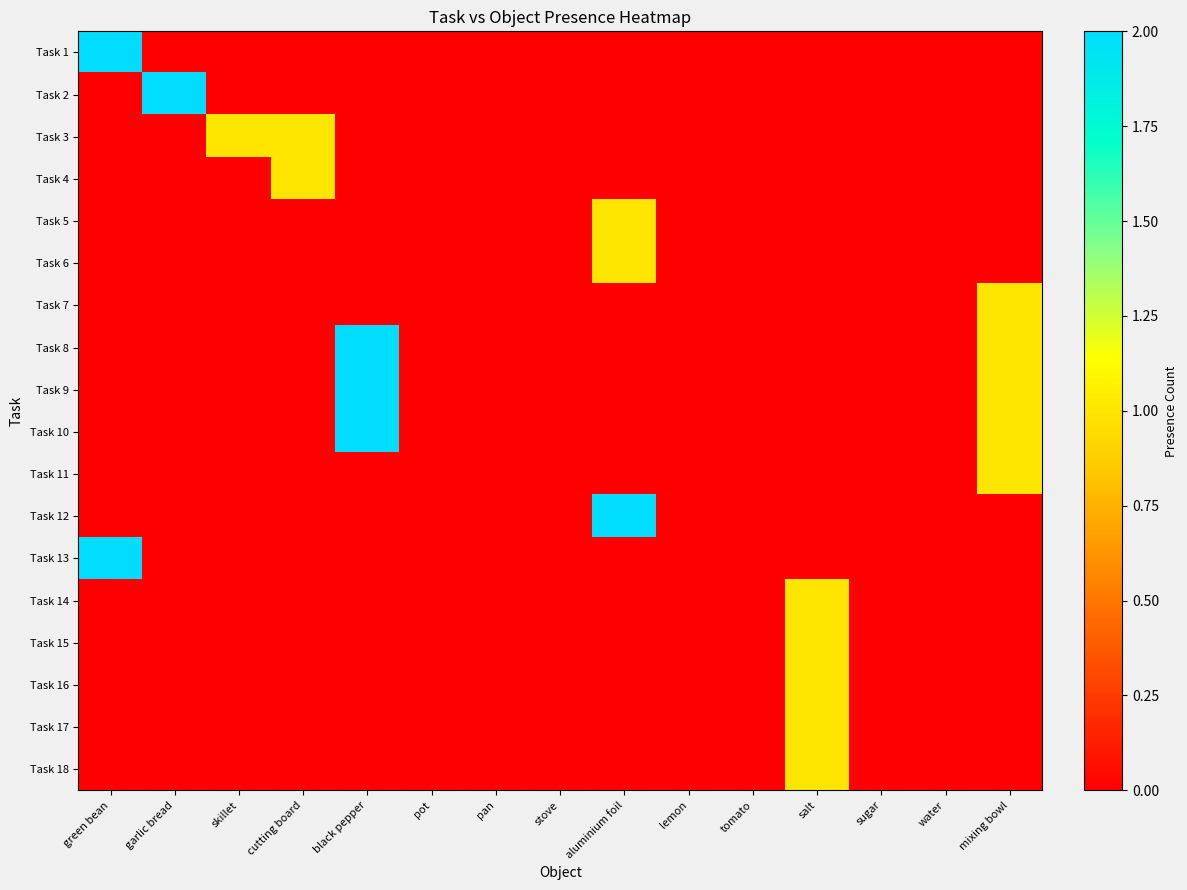

At which category is the sum across all series the highest?

black pepper